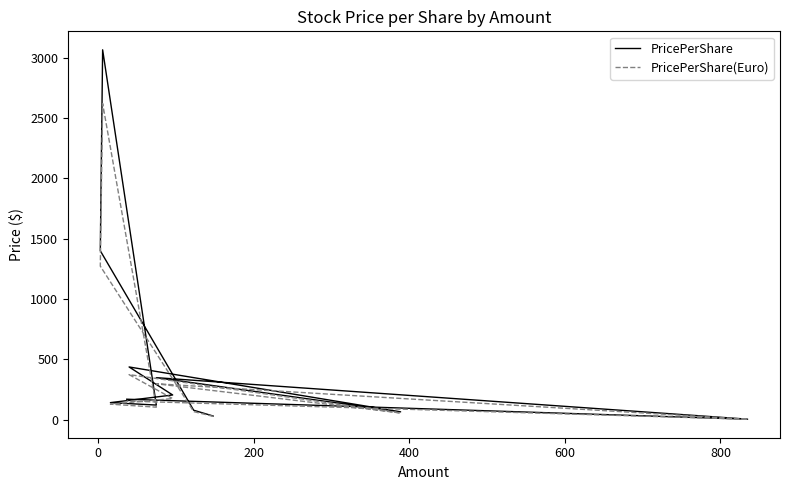

Is it true that PricePerShare(Euro) equals 105.4 at 0?

False